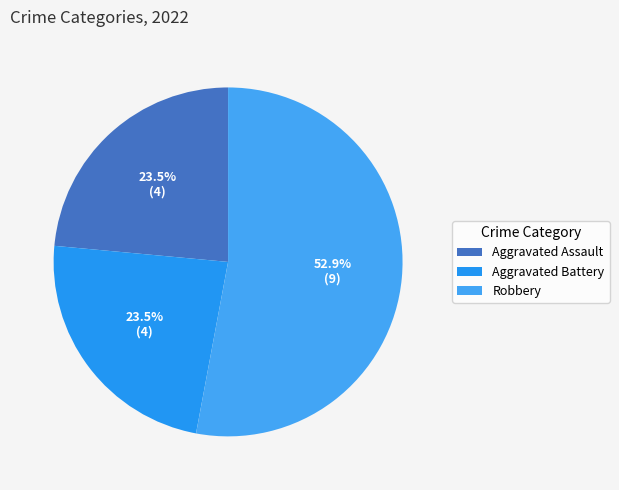

Which category accounts for the majority?

Robbery